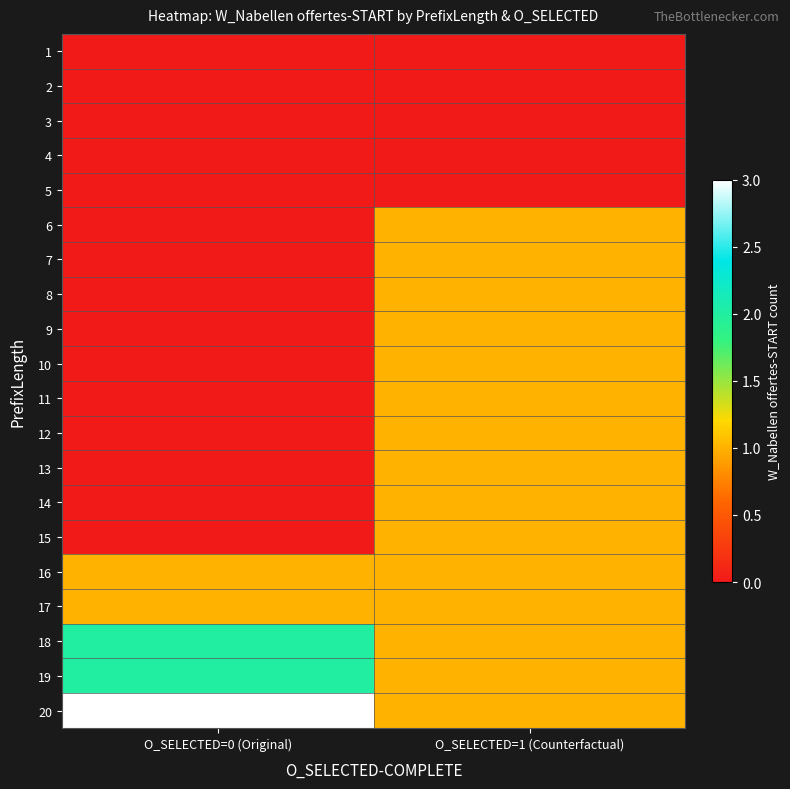

Which category has the lowest value across all series?

O_SELECTED=0 (Original)